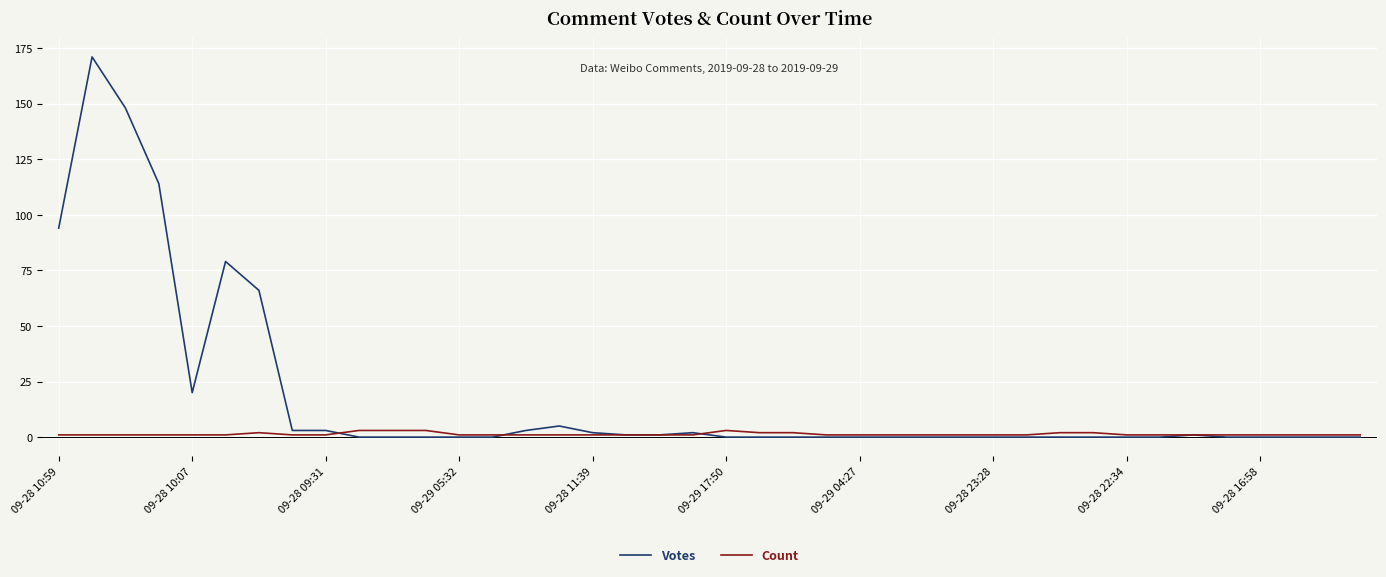

Rank the series by their maximum value, from highest to lowest.

Votes, Count